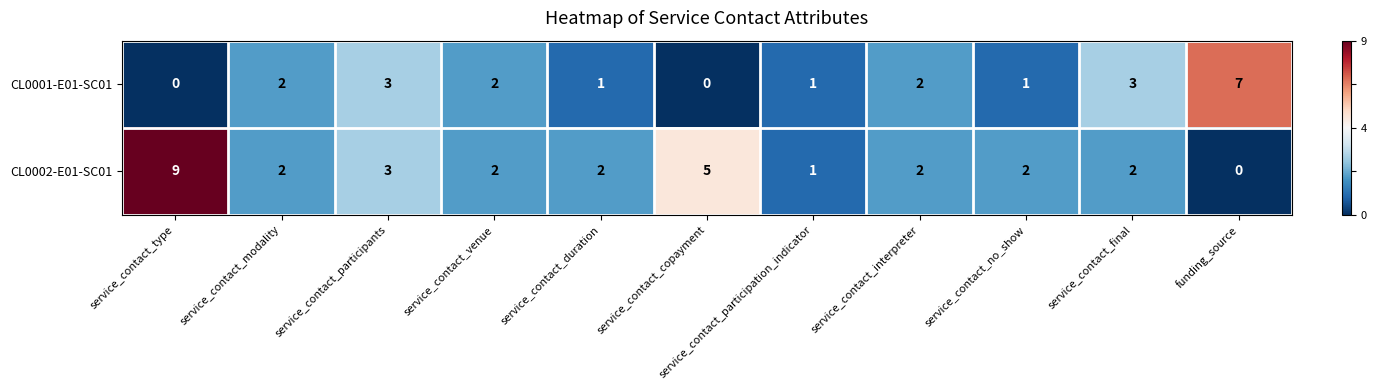

What is the difference between the maximum and minimum values in the CL0001-E01-SC01 series?

7